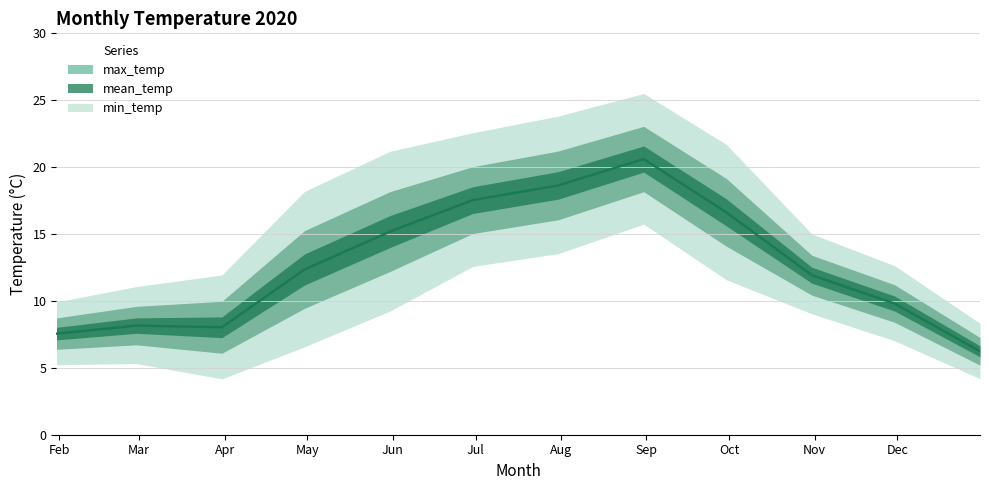

What is the spread (max minus min) of values at 2020-04-30?

11.6